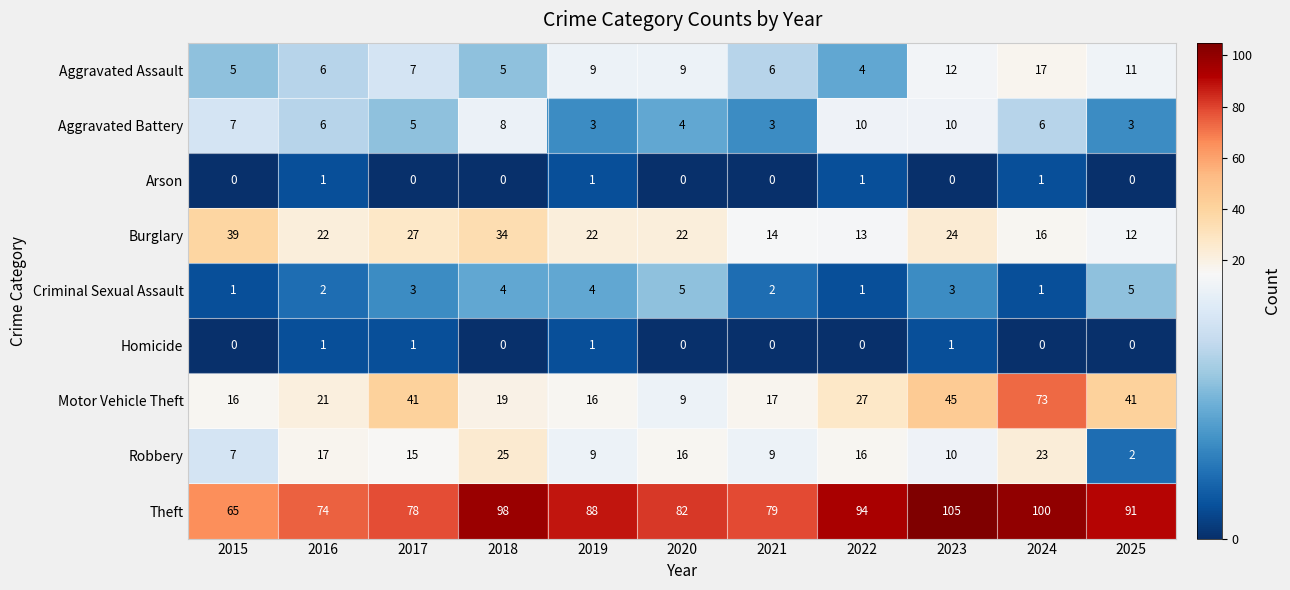

Count the Criminal Sexual Assault values in the range 1 to 4.

9